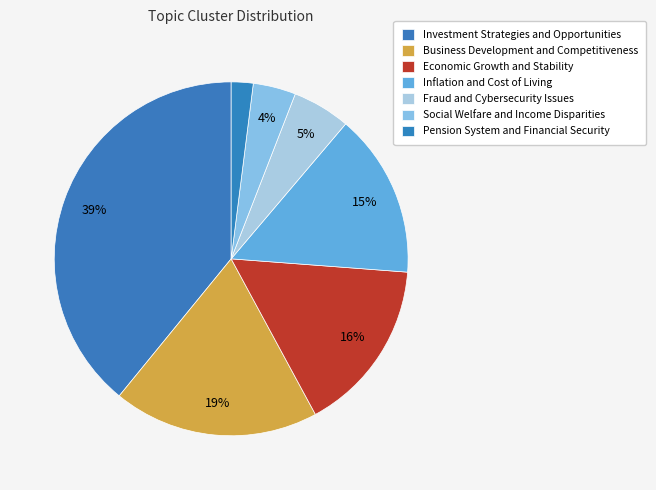

To the nearest percent, what portion does Social Welfare and Income Disparities represent?

4%